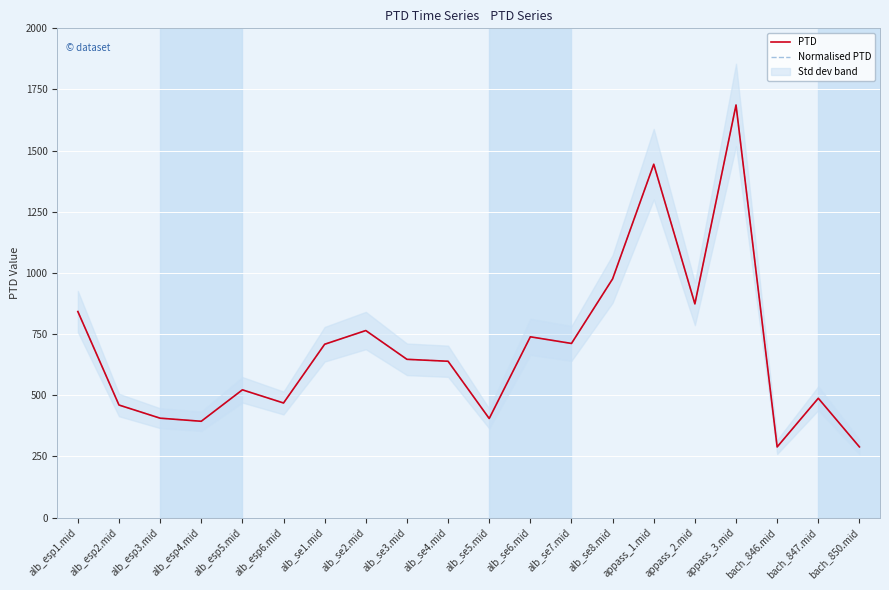

What is the highest value of the Normalised PTD series?

1686.5